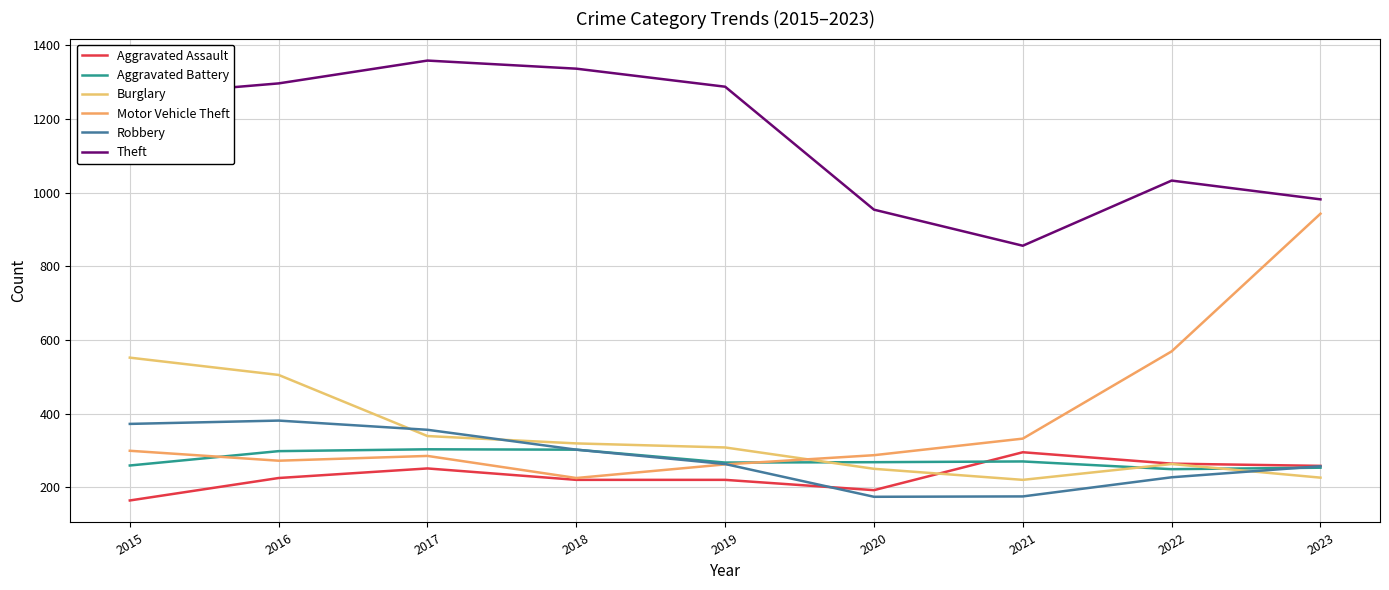

At which label is Burglary closest to 386?

2017